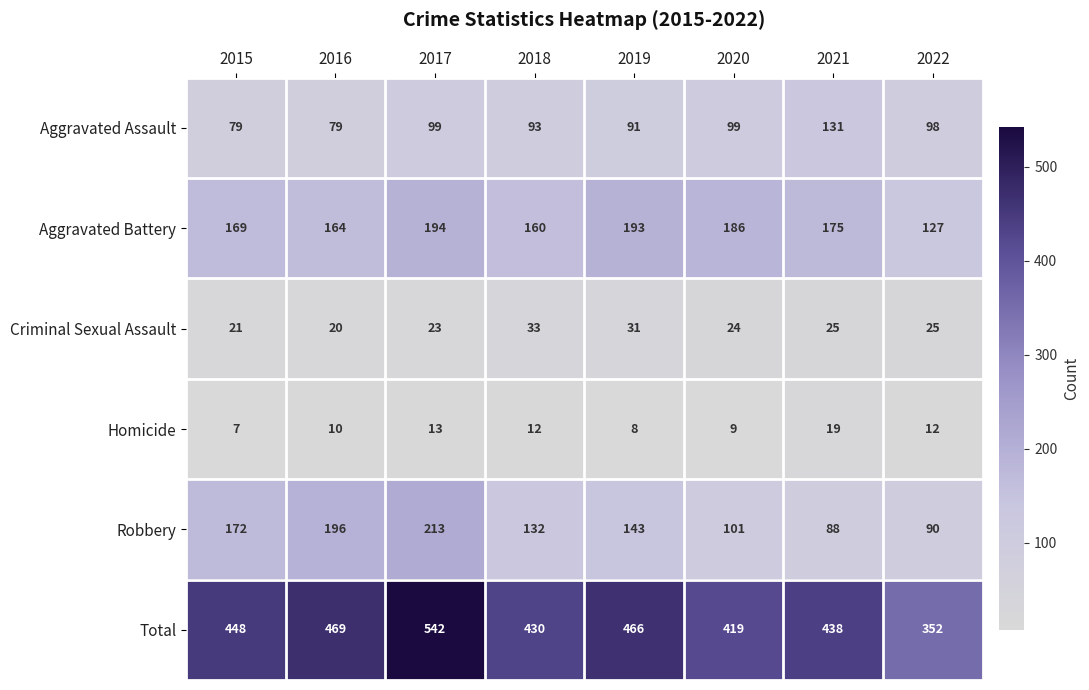

Which series has the widest spread of values?

Total